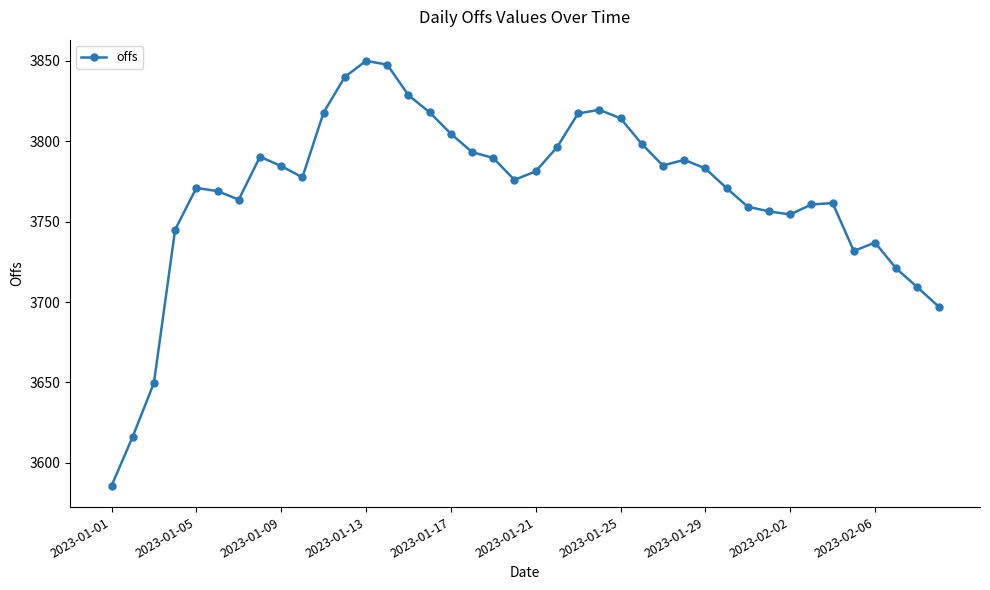

What is the value of the 3rd point from the left?

3649.7